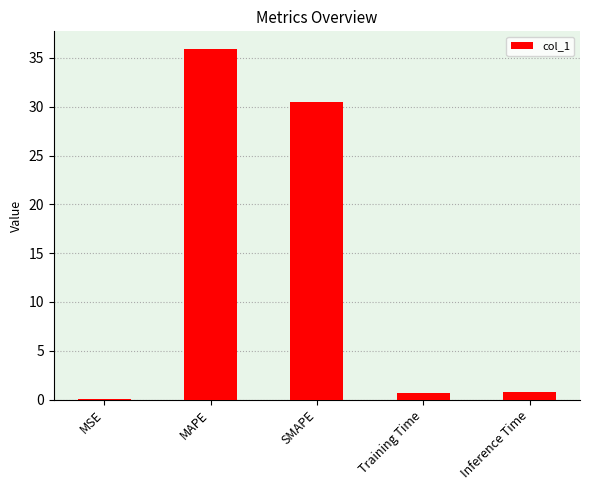

What is the sum of all values?

67.9